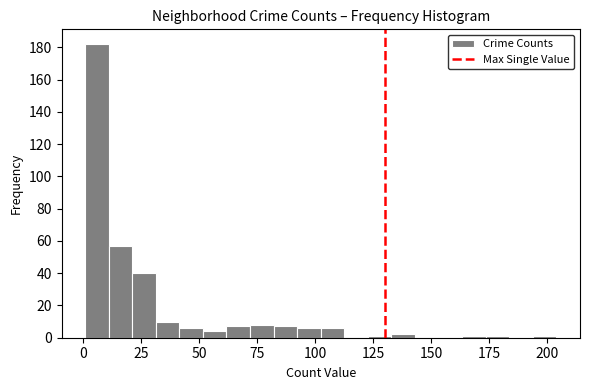

Read against the x-axis, roughly where is the centre of the tallest bar?

5